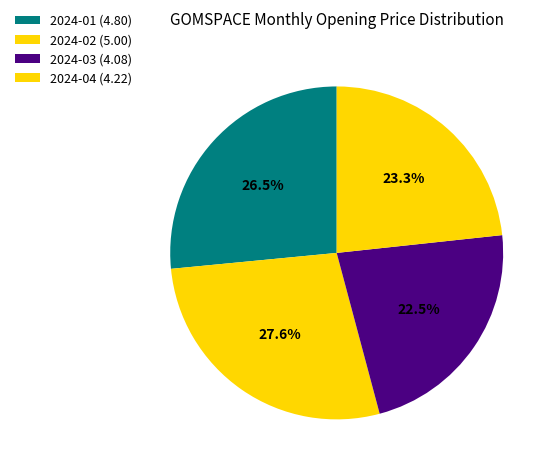

What percentage is the 2024-04 slice, to the nearest percent?

23%